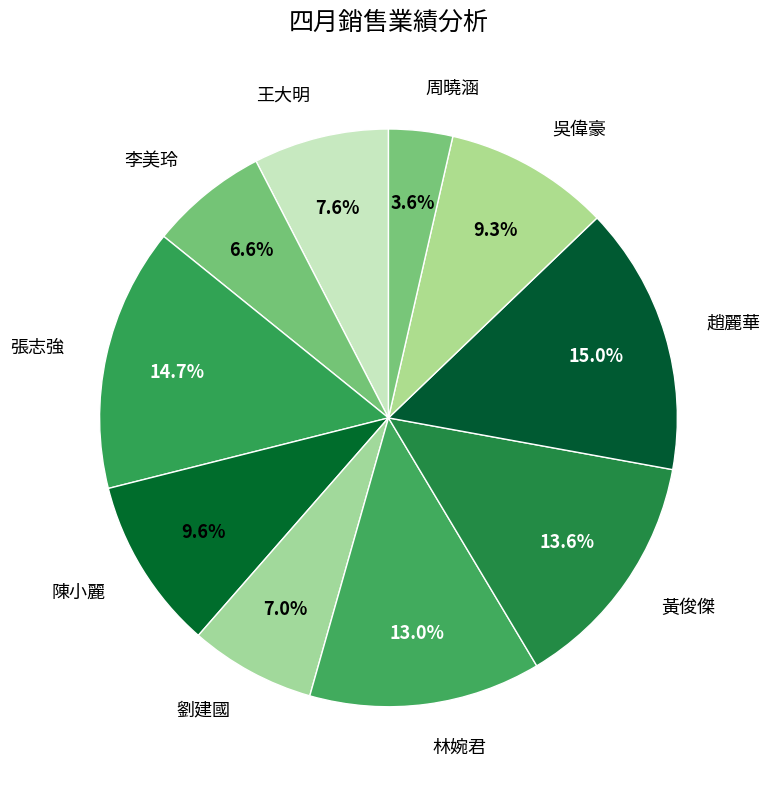

Is it true that 陳小麗 is 10% of the pie?

True